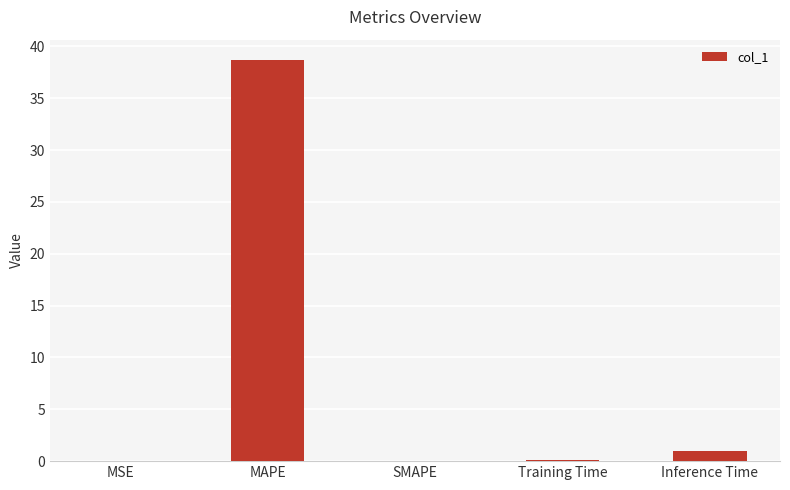

Are the bars horizontal?

No